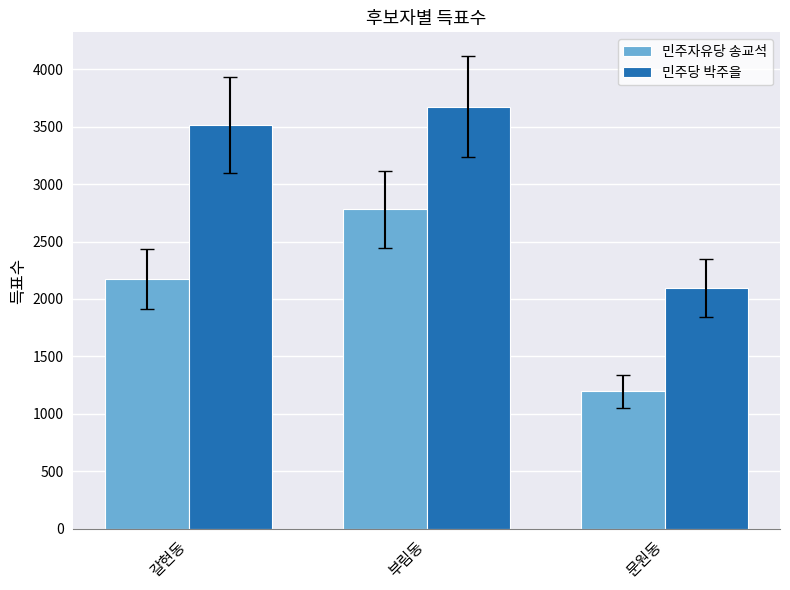

How many distinct data groups are displayed?

2